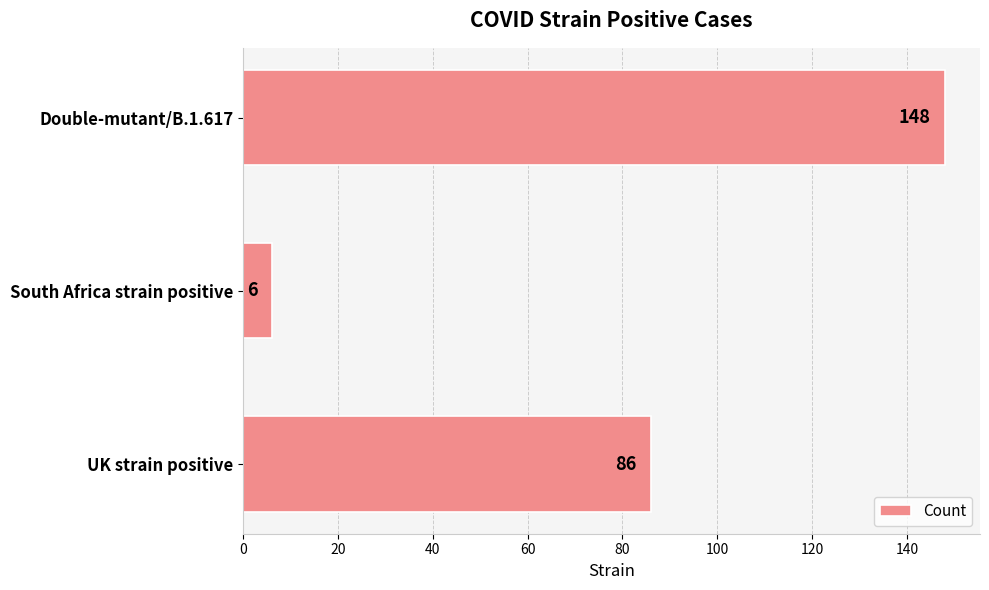

Count the number of data series in this chart.

1